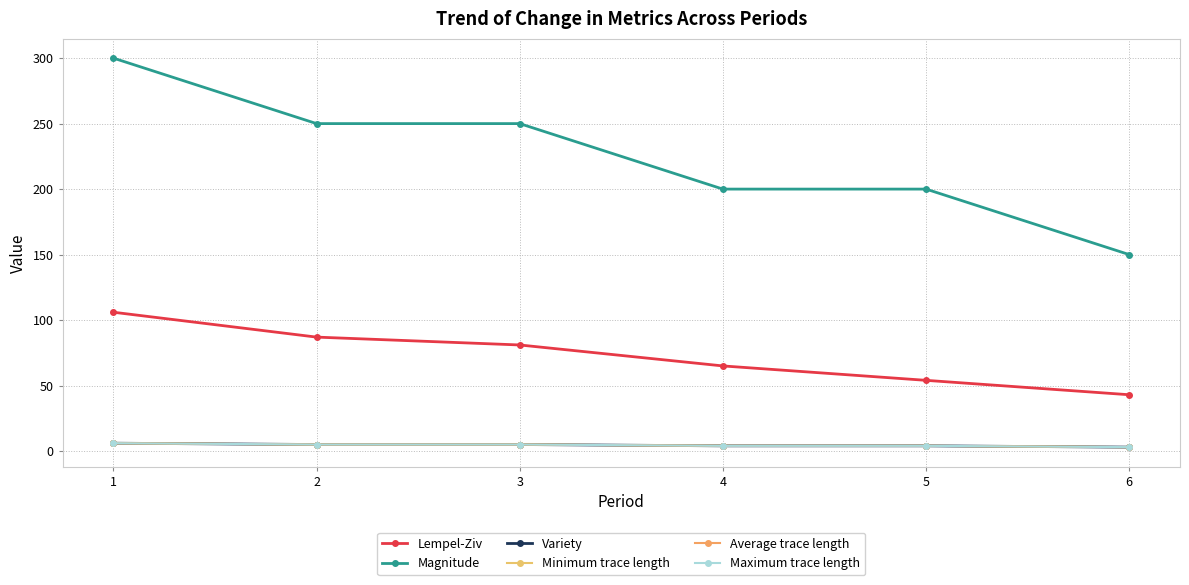

At which label is Maximum trace length closest to 4?

4